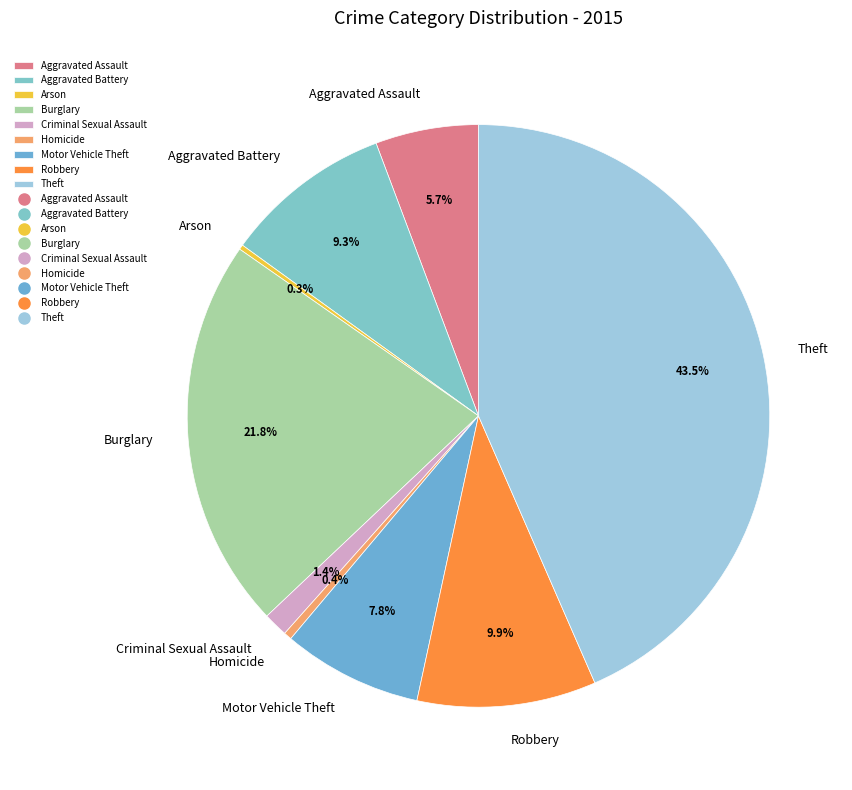

Does Burglary represent more than half of the total?

No